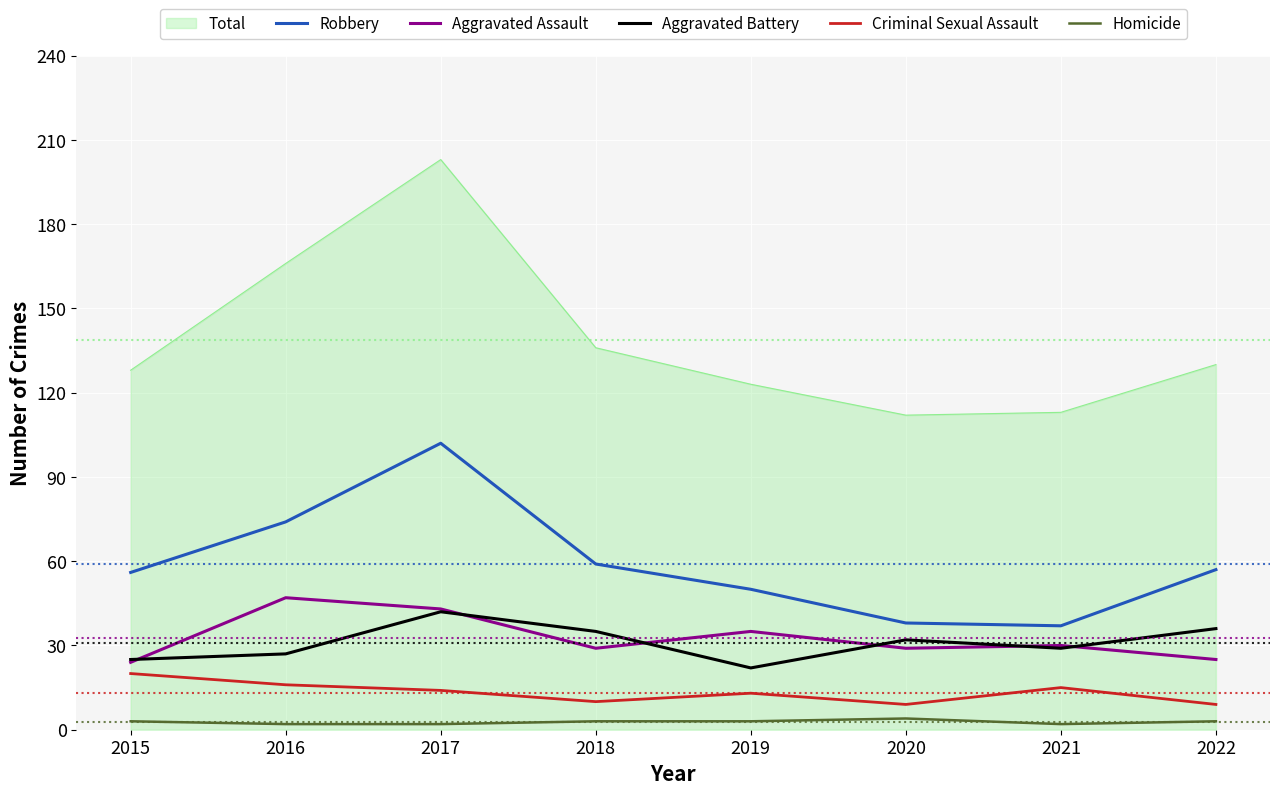

How many lines are shown in the chart?

6